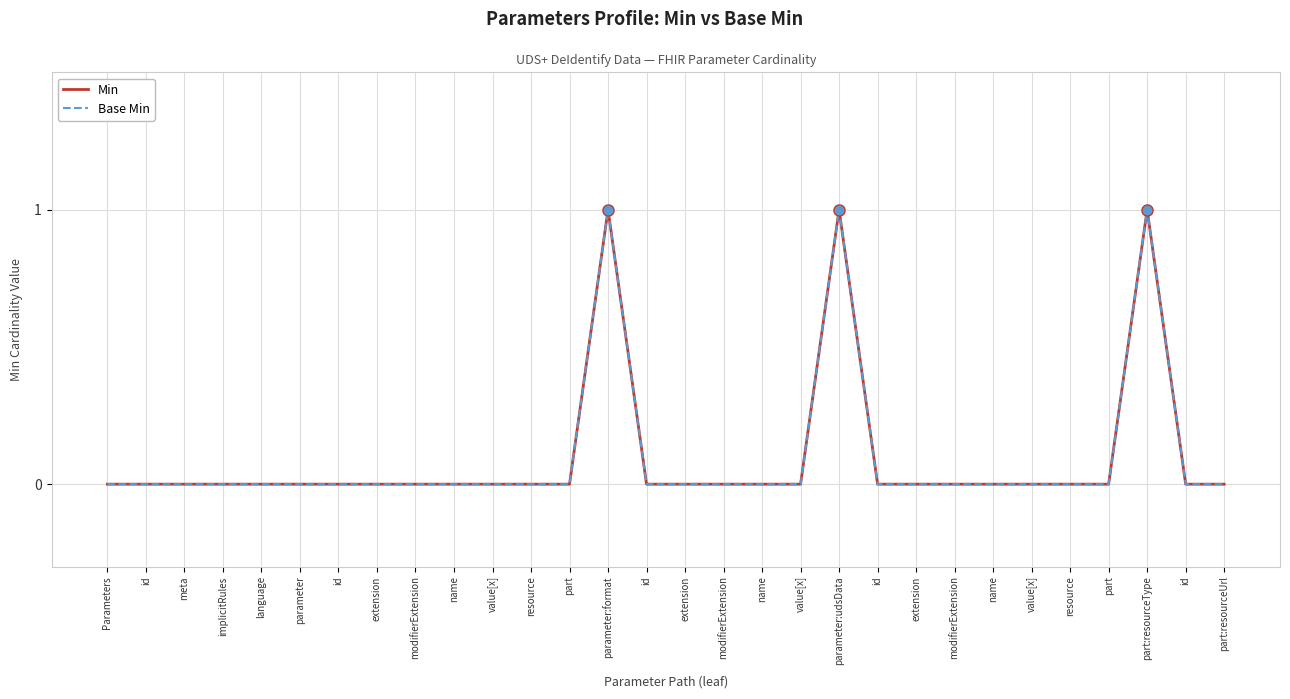

Does the chart have visible grid lines?

Yes